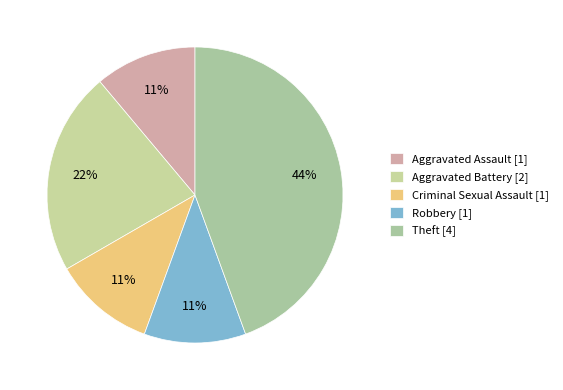

To the nearest percent, what percentage of the pie is Aggravated Assault?

11%